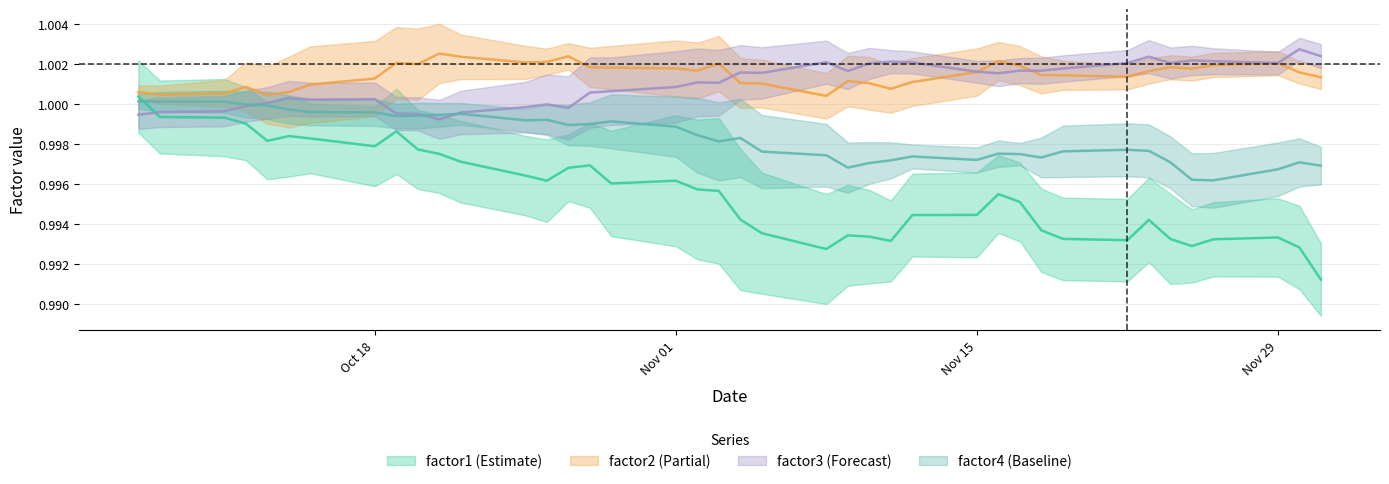

Is it true that factor3 equals 0.3 at Nov 15?

False